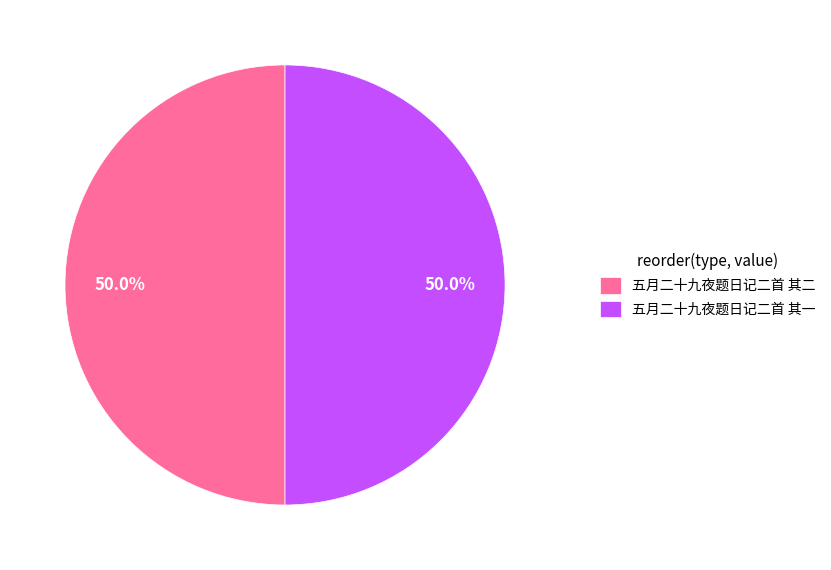

What is the ratio of the value at 五月二十九夜题日记二首 其一 to the value at 五月二十九夜题日记二首 其二?

1.0